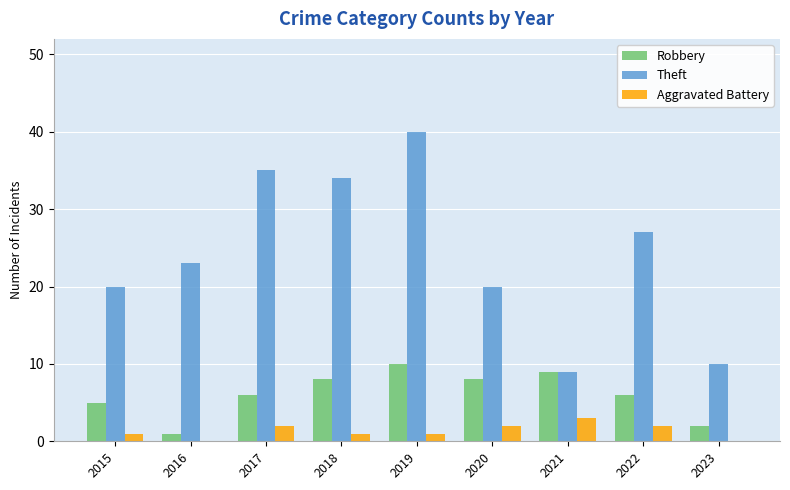

Are the bars grouped side by side (vs. stacked)?

Yes